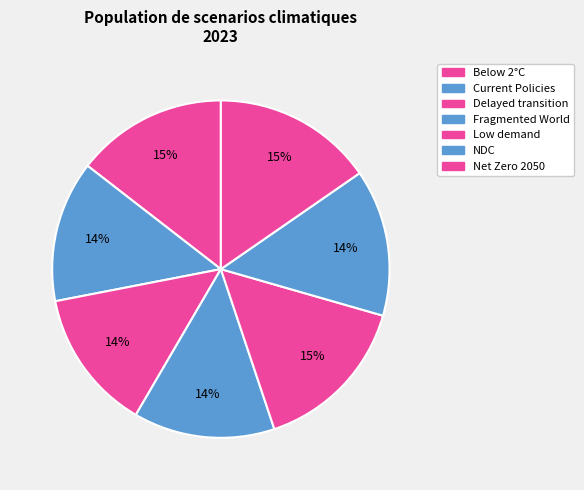

How many slices are in this pie chart?

7